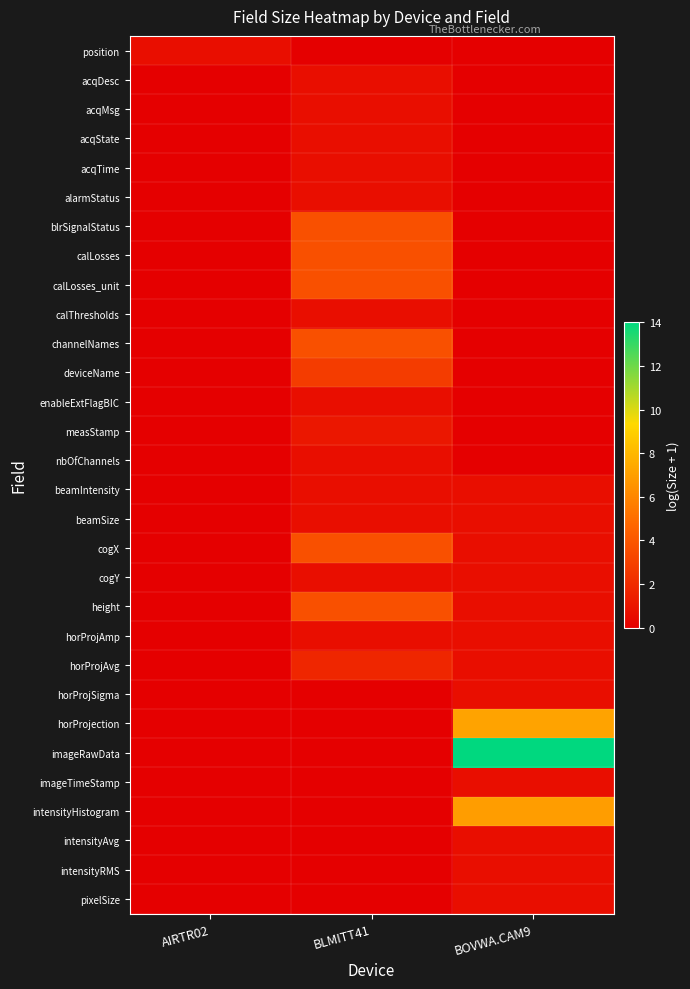

At how many categories does at least one series exceed 2?

2